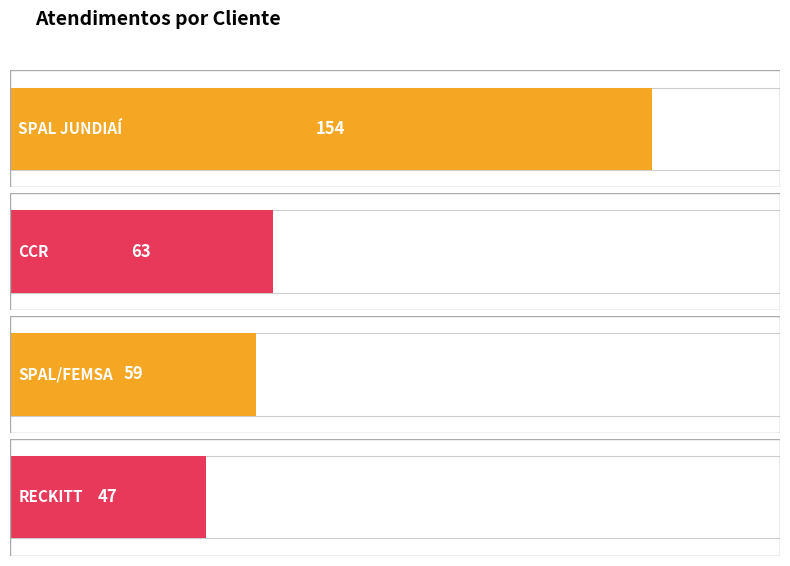

List the labels in order of value, largest first.

SPAL JUNDIAÍ, CCR, SPAL/FEMSA, RECKITT